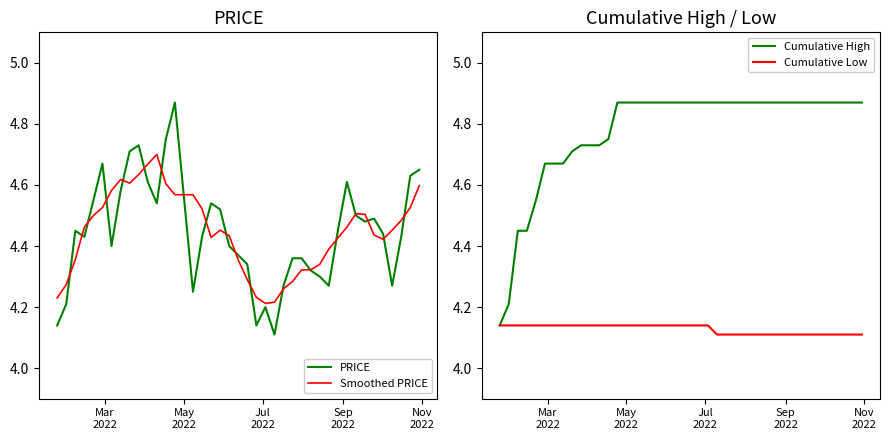

True or false: Cumulative Low and Cumulative High intersect in this chart.

False